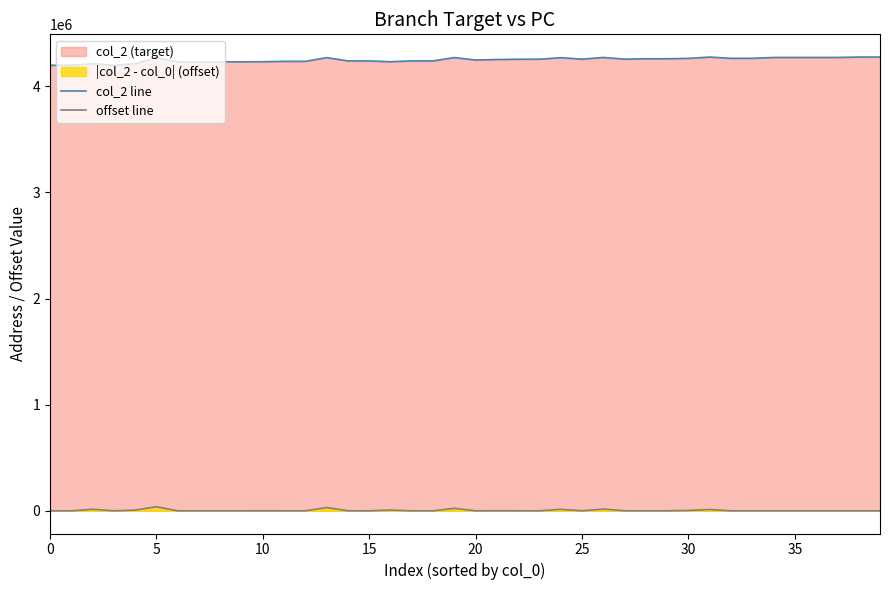

What is the sum of all col_2 line values?

169951064